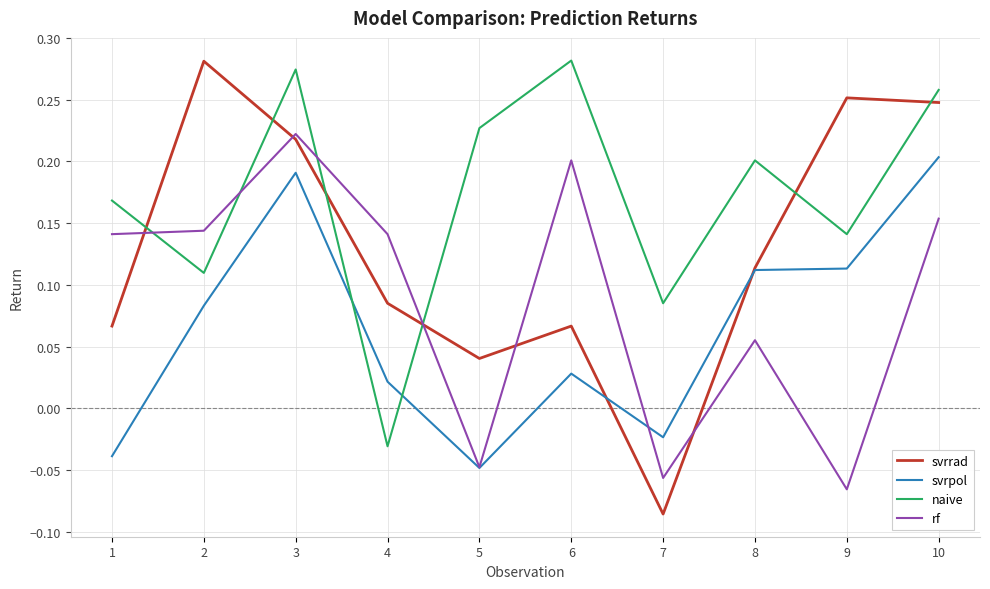

Where is svrrad nearest to the value 0?

5